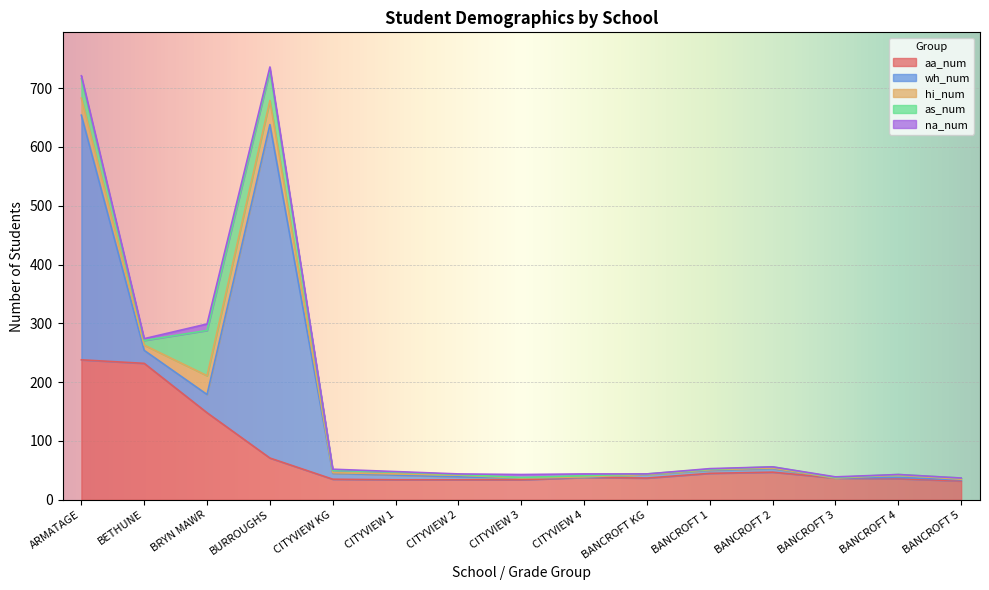

What is the highest value of the aa_num series?

238